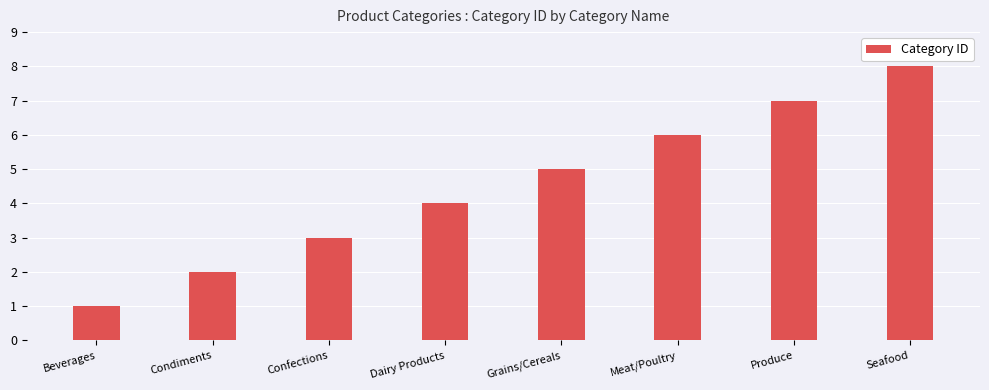

What value does the data have at Dairy Products?

4